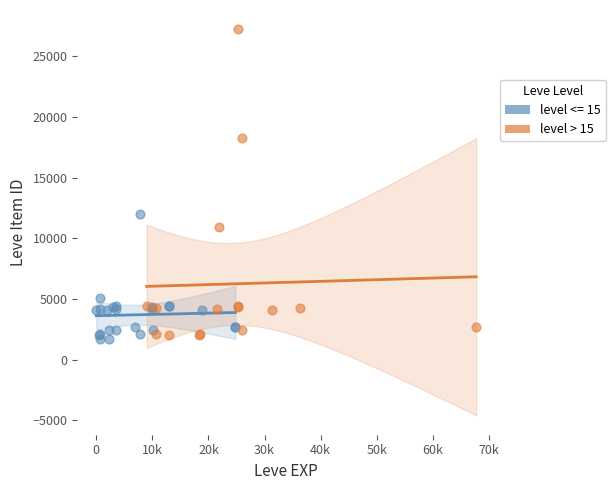

Which series contains the highest Y value?

level > 15